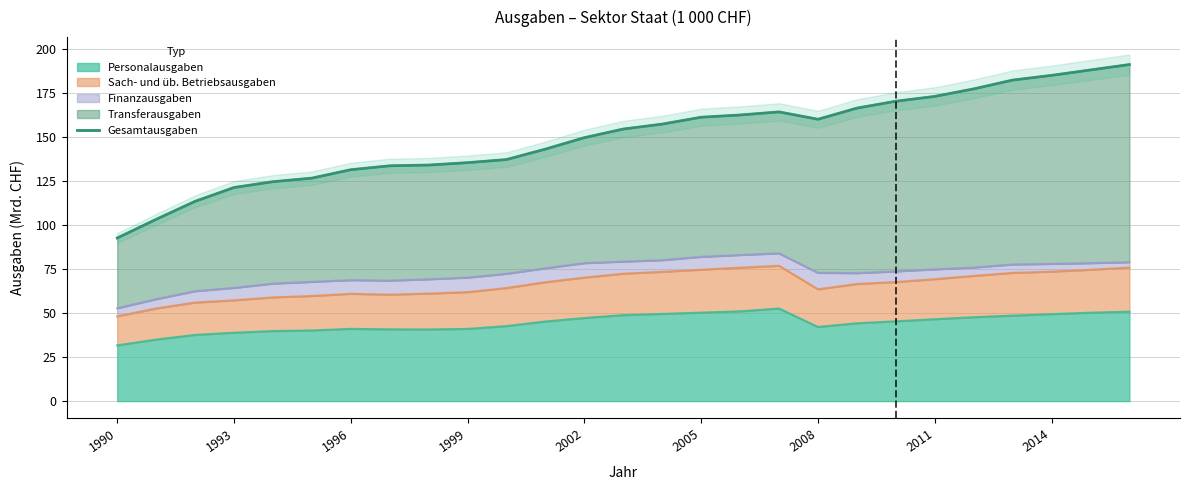

How many data points are less than 154?

13